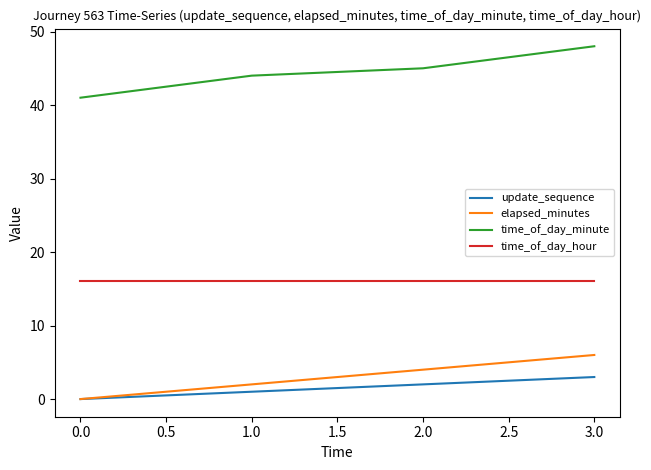

Is it true that update_sequence equals 0 at 0.0?

True